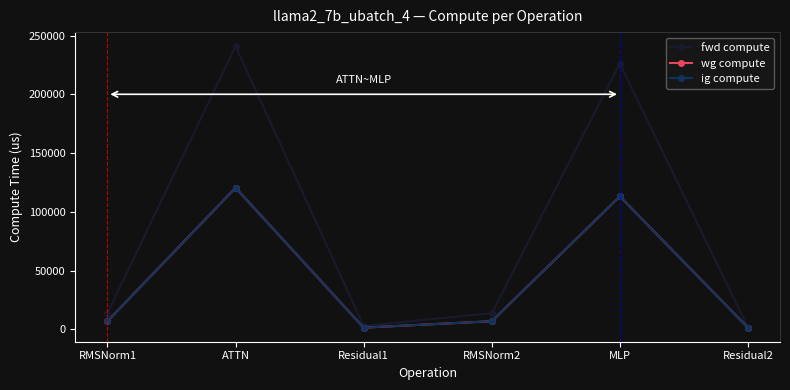

At which label is wg compute closest to 60952?

MLP